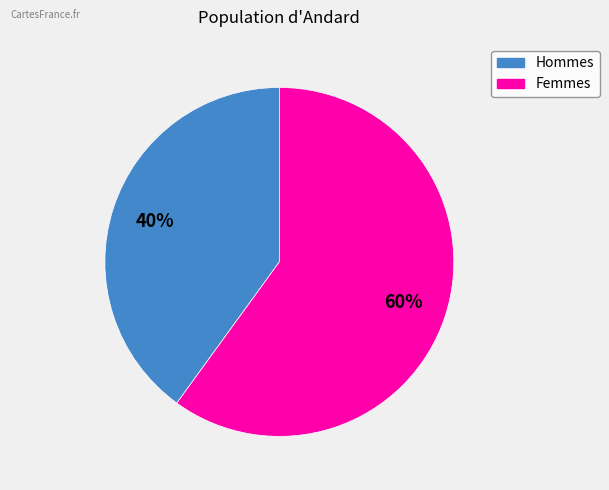

Does any single category account for the majority?

Yes